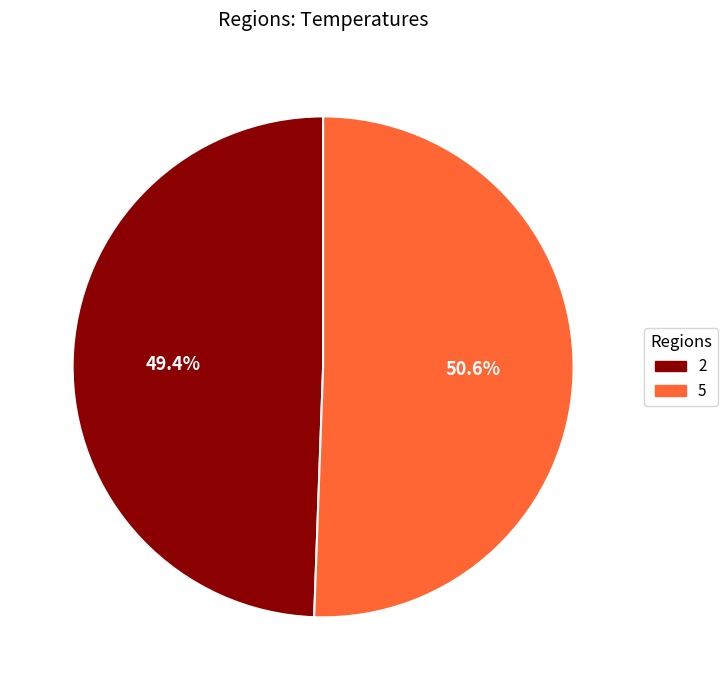

To the nearest percent, what percentage of the pie is 2?

49%